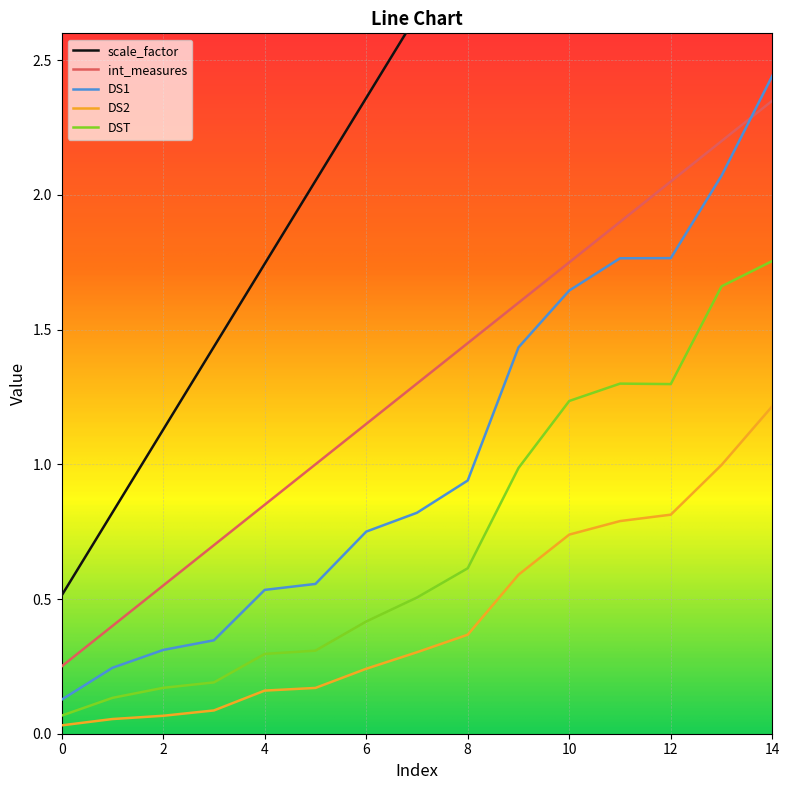

True or false: DST and DS1 intersect in this chart.

False